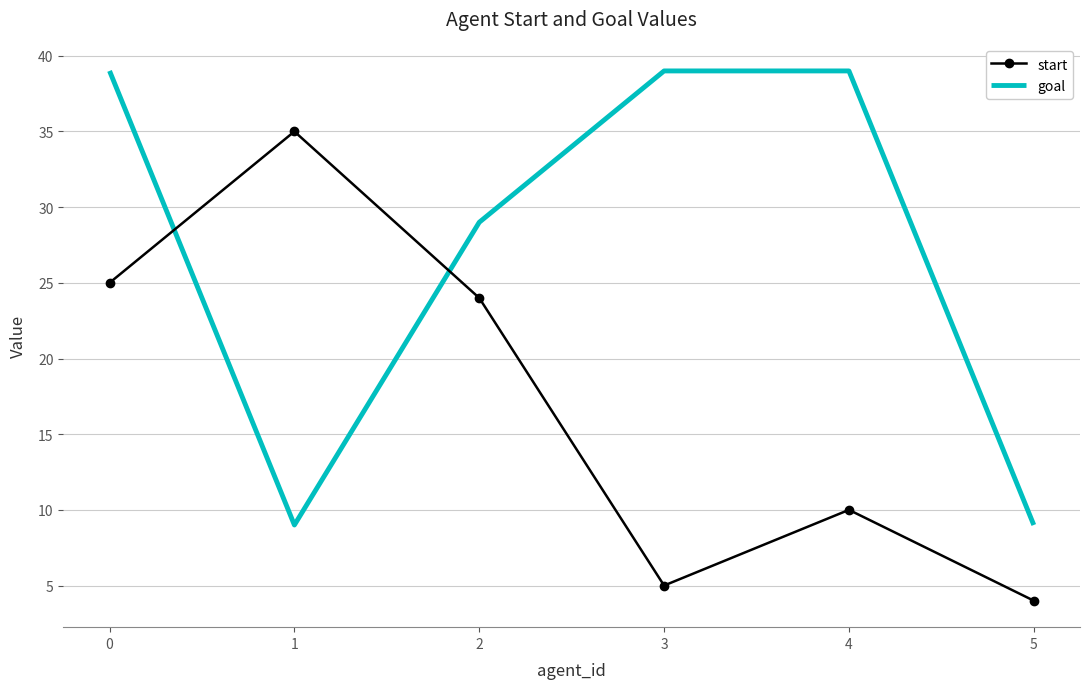

In start, how many points are higher than both neighbors (excluding endpoints)?

2